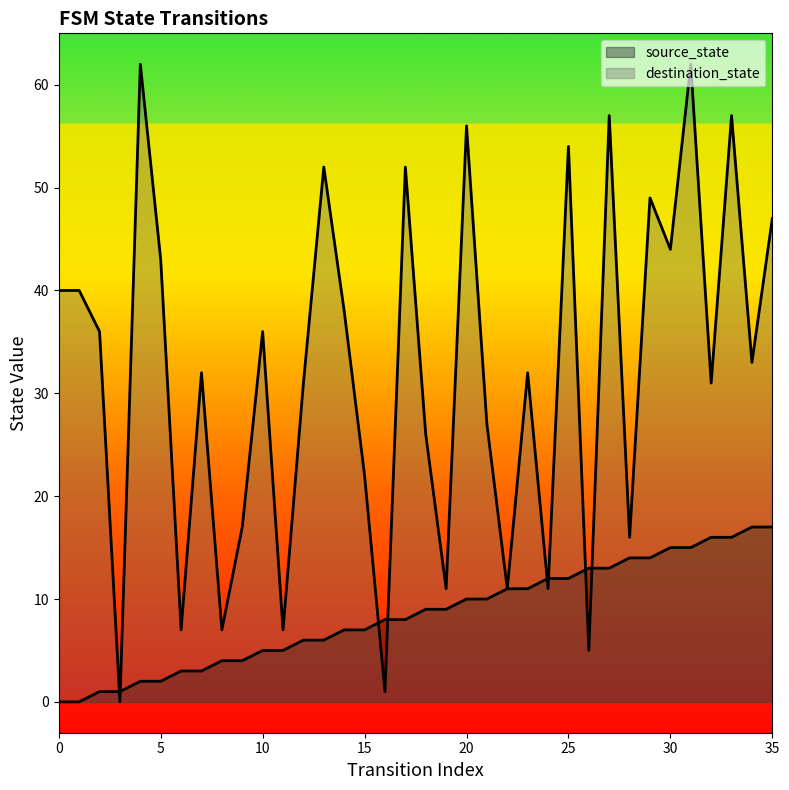

Which series has the largest total across all categories?

destination_state